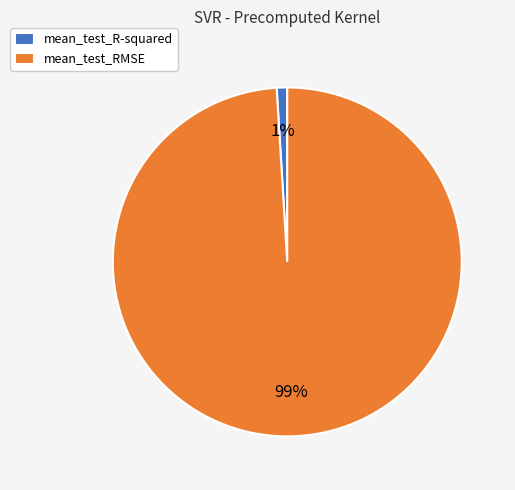

What is the largest slice in the pie chart?

mean_test_RMSE